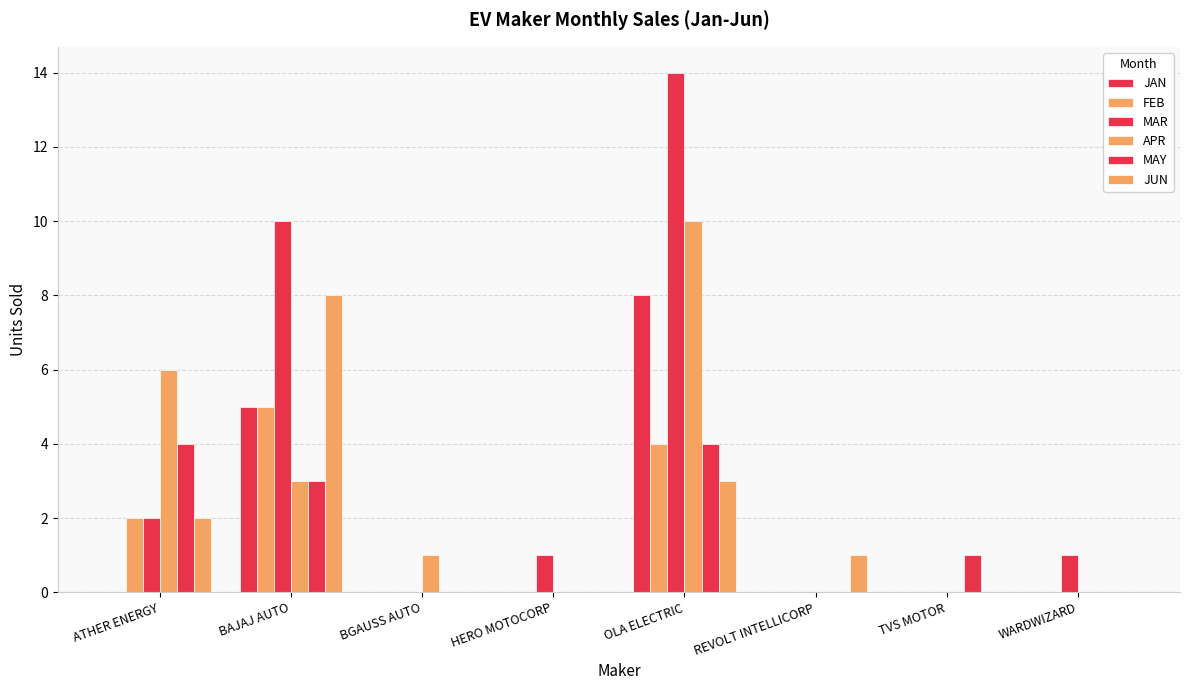

Count the number of data series in this chart.

6